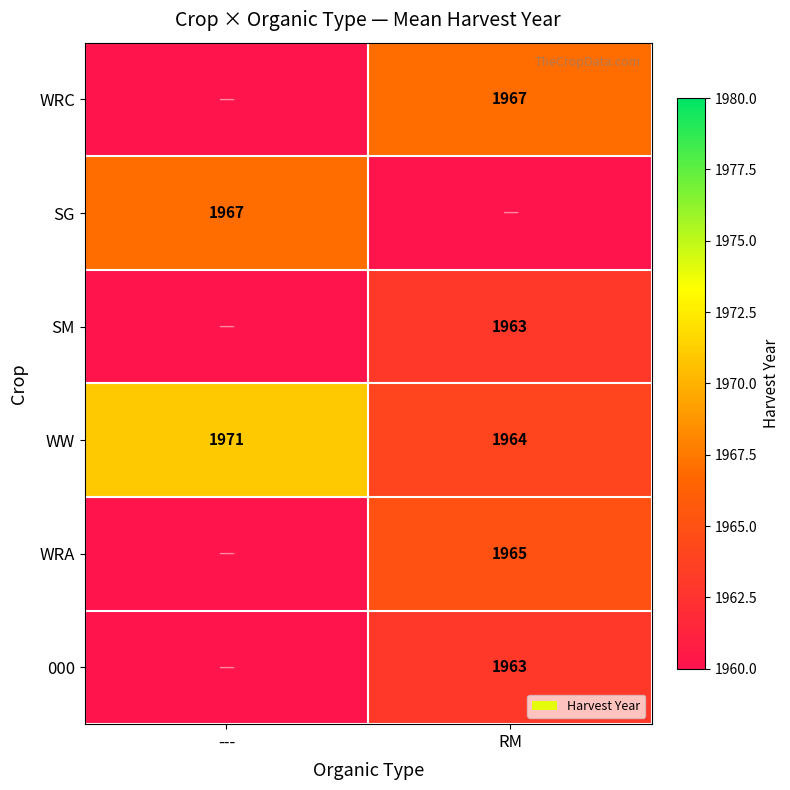

What is the difference between the maximum and minimum values in the WW series?

7